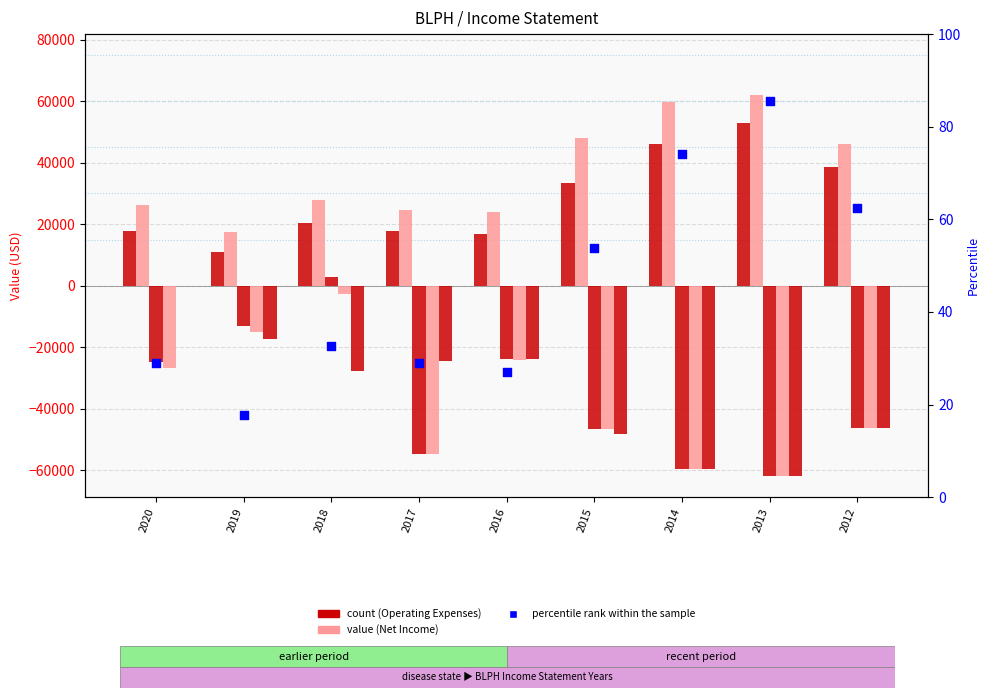

Which series contains the lowest Y value?

Net Income